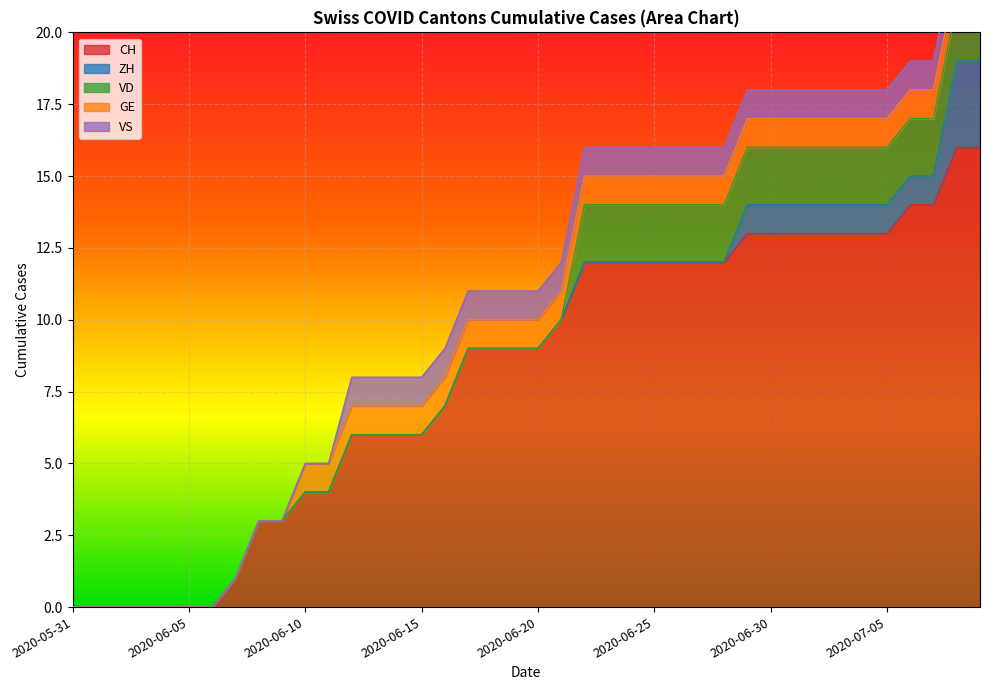

What is the maximum value for CH?

16